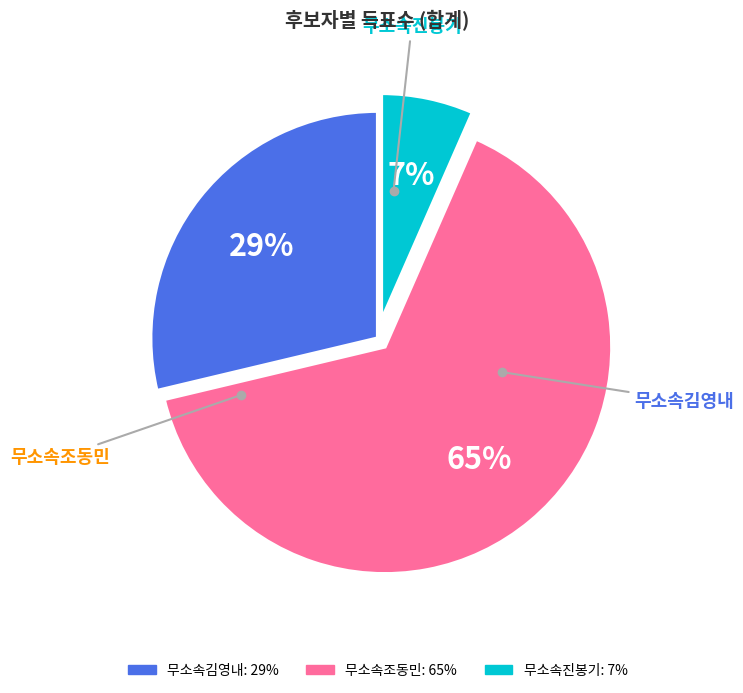

True or false: 무소속진봉기 accounts for 7% of the total.

True